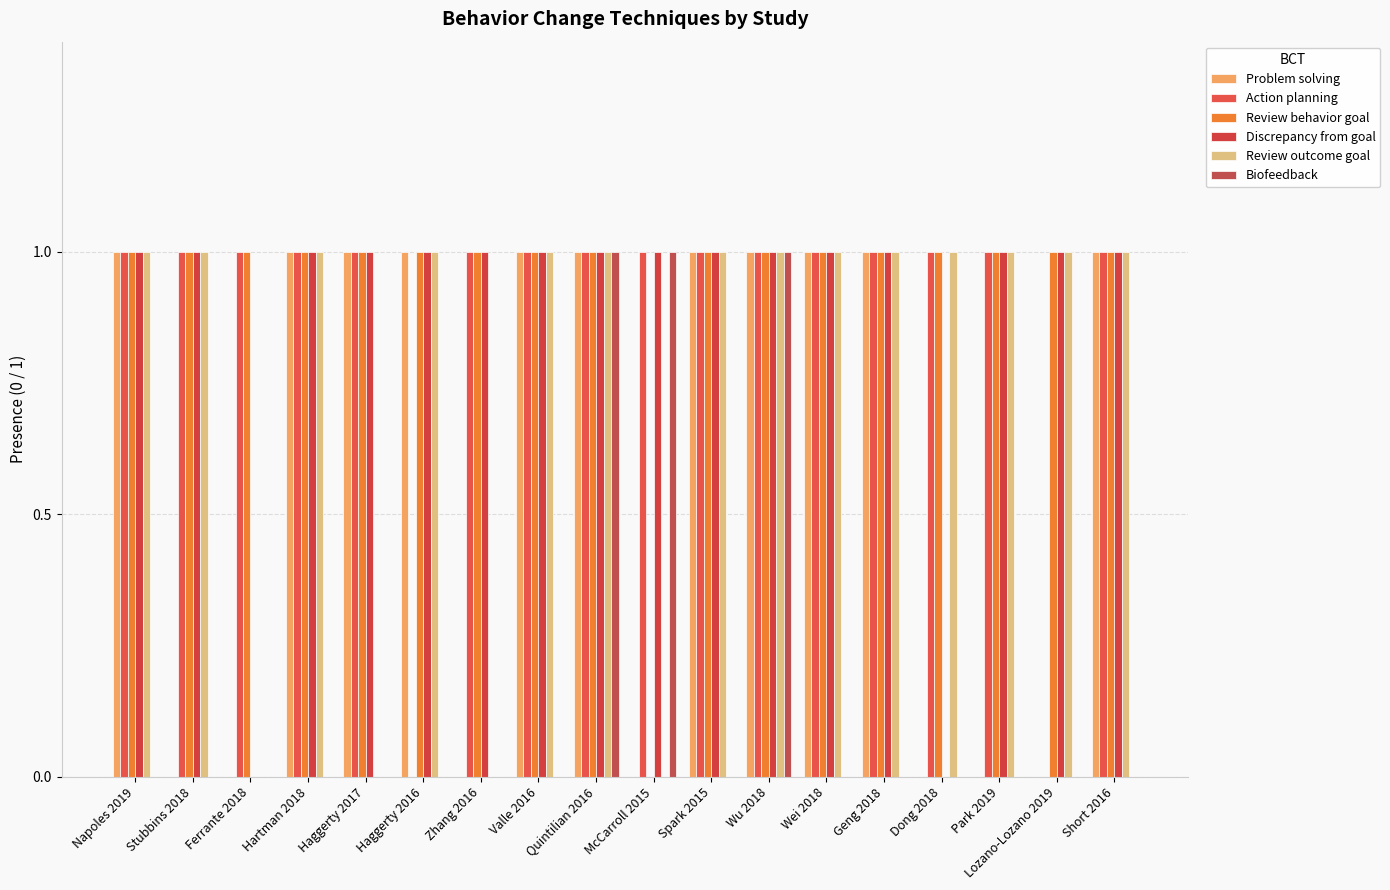

The value of Biofeedback at Wu 2018 is 0. True or false?

False